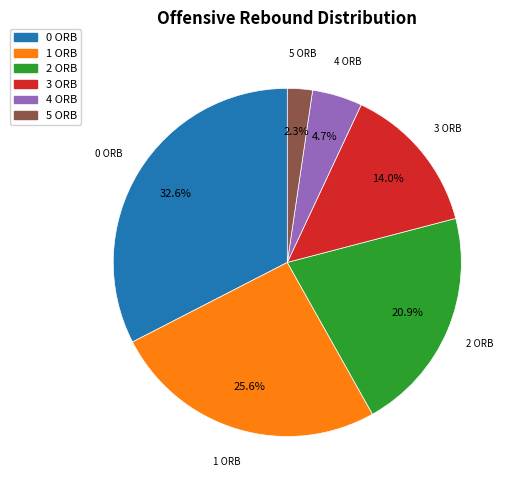

Is there a majority slice in this chart?

No